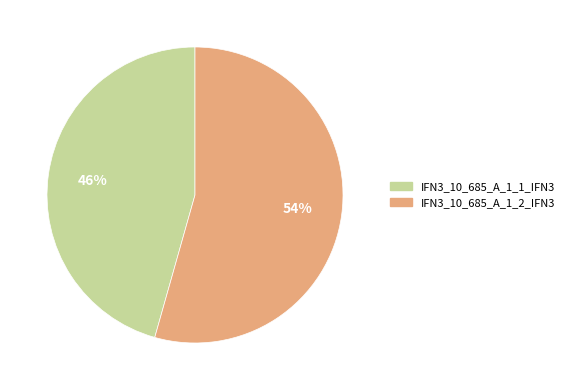

Does IFN3_10_685_A_1_2_IFN3 account for over 50% of the chart?

Yes